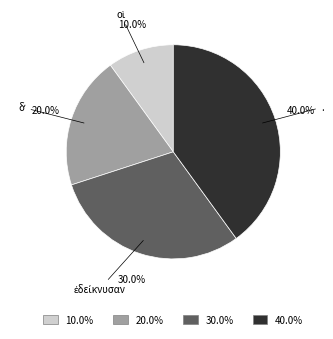

Is there a majority slice in this chart?

No